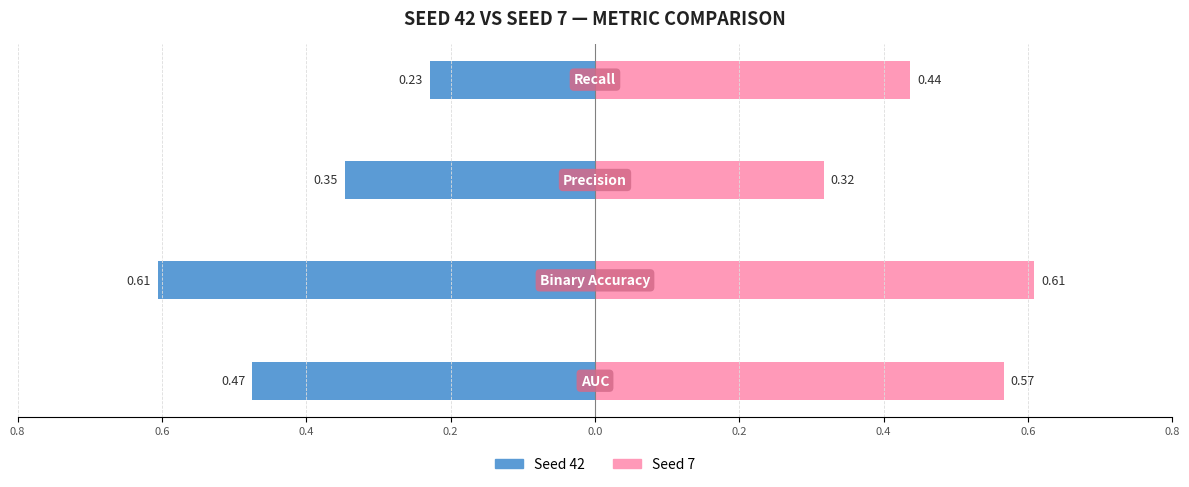

Between 0.8 and 0.6, which series saw the biggest shift?

Seed 42